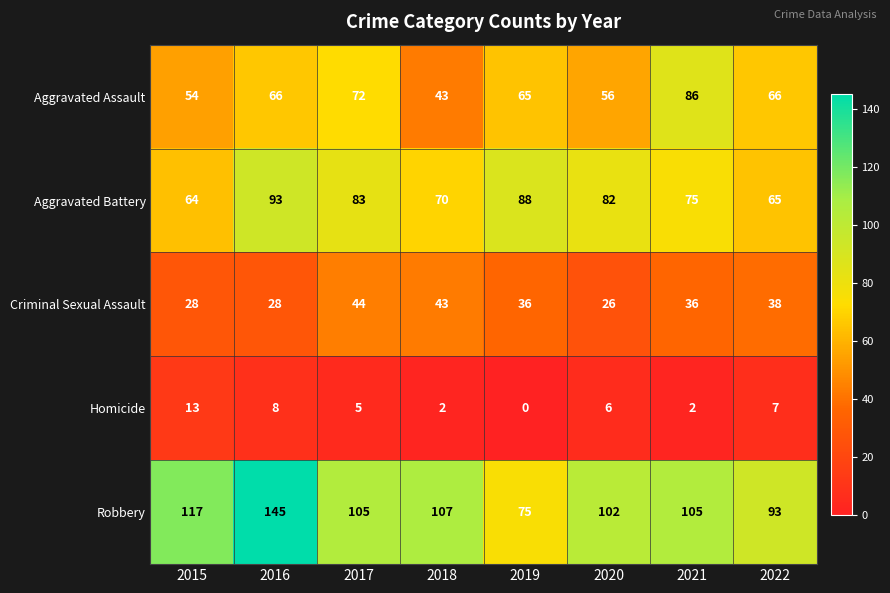

The Homicide series shows 5 at 2017. True or false?

True